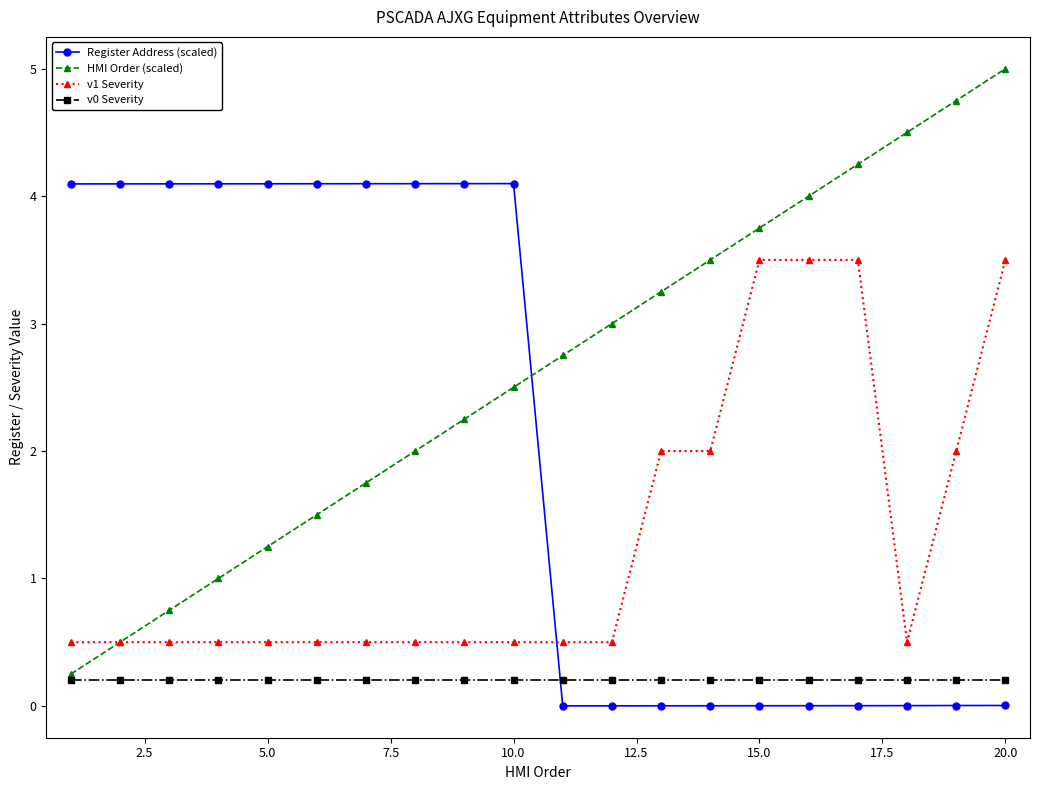

What is the value of the HMI Order (scaled) point at the 20th from the left?

5.0